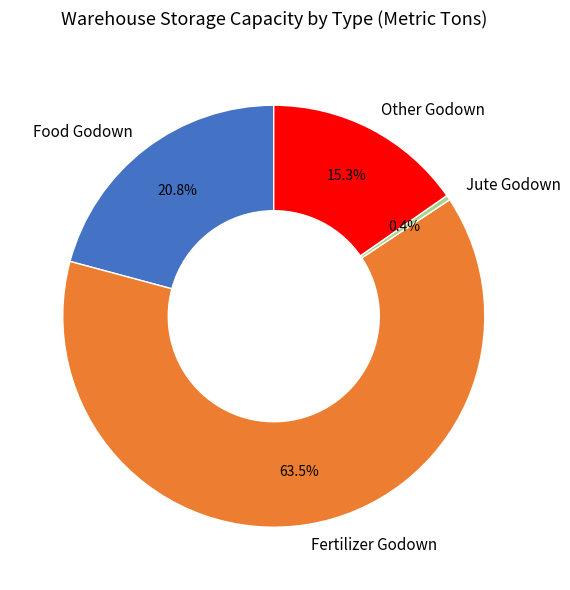

Is it true that Other Godown is 15% of the pie?

True